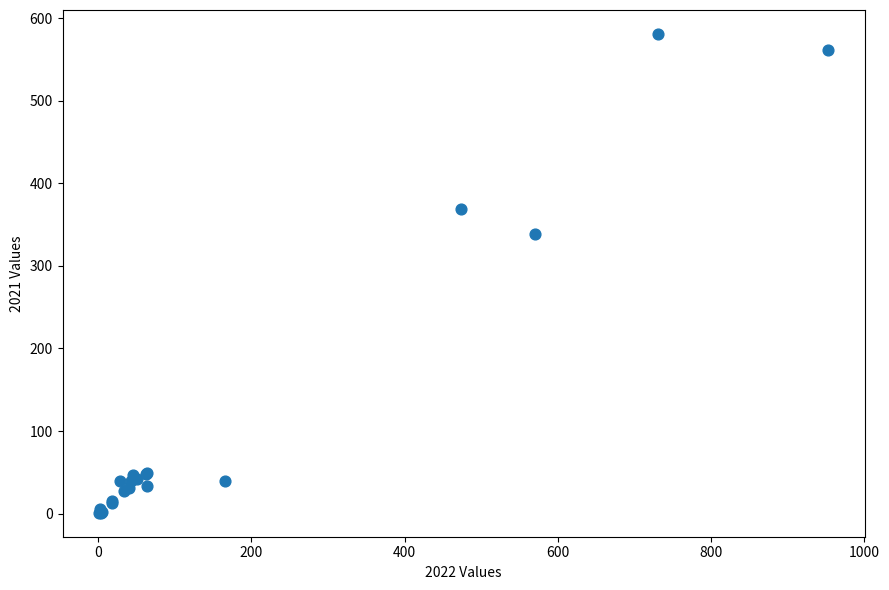

What Y value in the scatter plot is closest to 291?

339